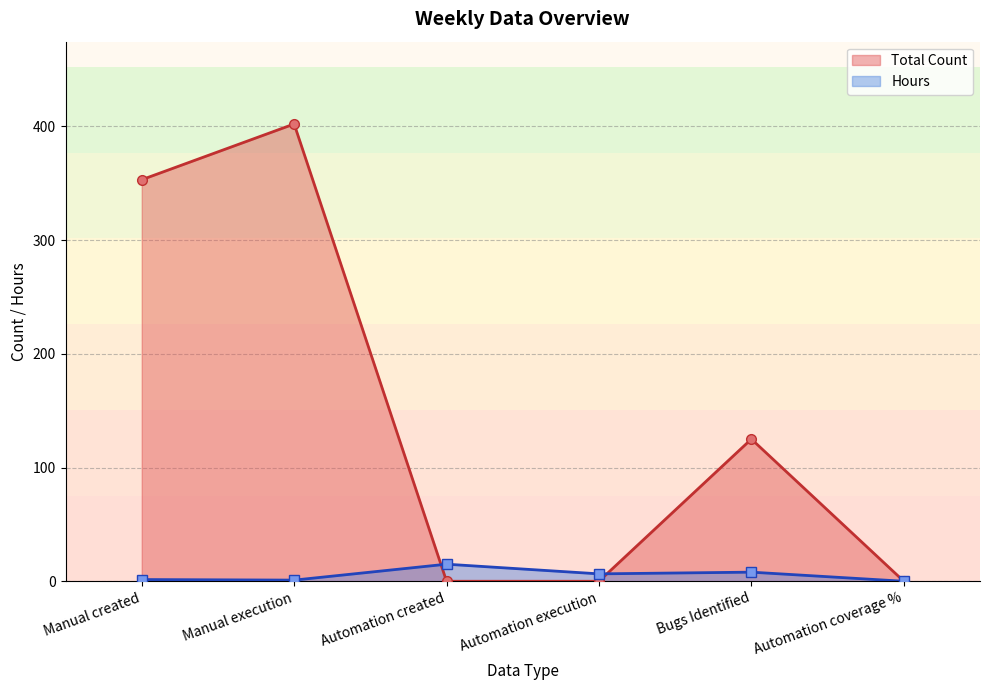

Which series has the largest range (max minus min)?

Total Count